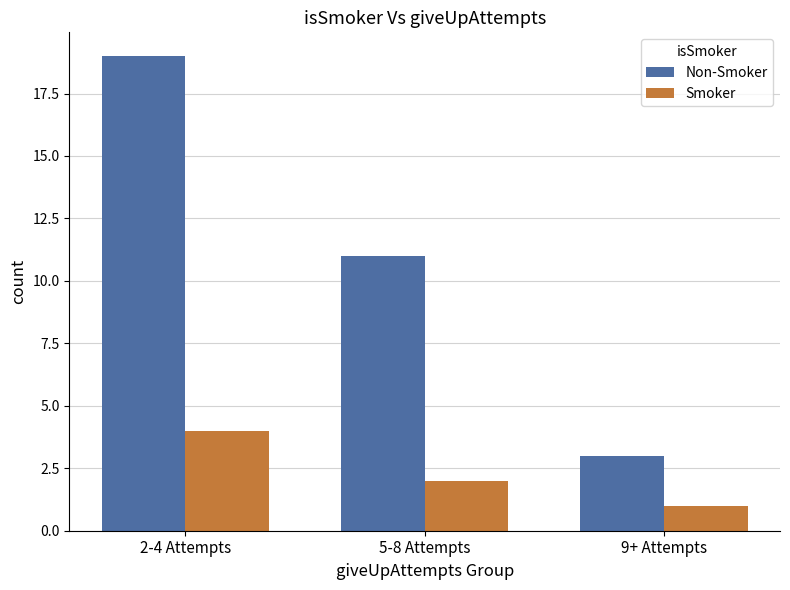

List the labels in order of Non-Smoker value, largest first.

2-4 Attempts, 5-8 Attempts, 9+ Attempts